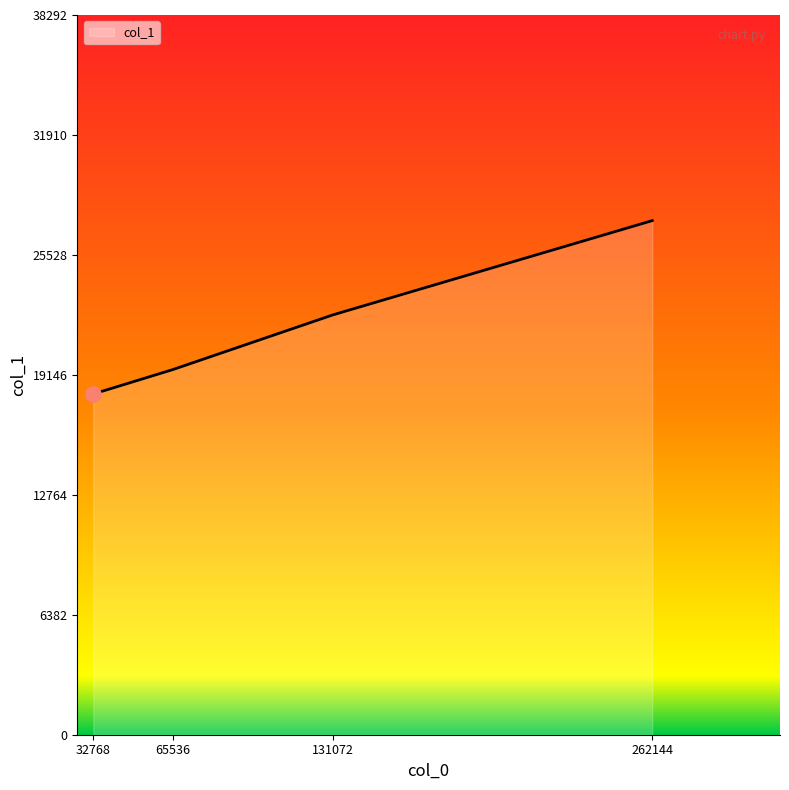

Approximately how many times larger is the value at 32768 compared to 65536?

0.9